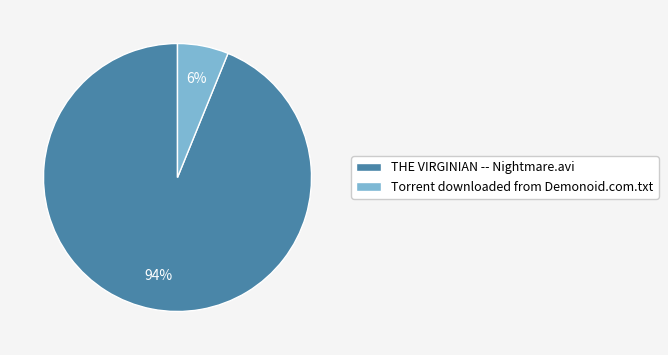

Which slice represents more than half of the pie?

THE VIRGINIAN -- Nightmare.avi